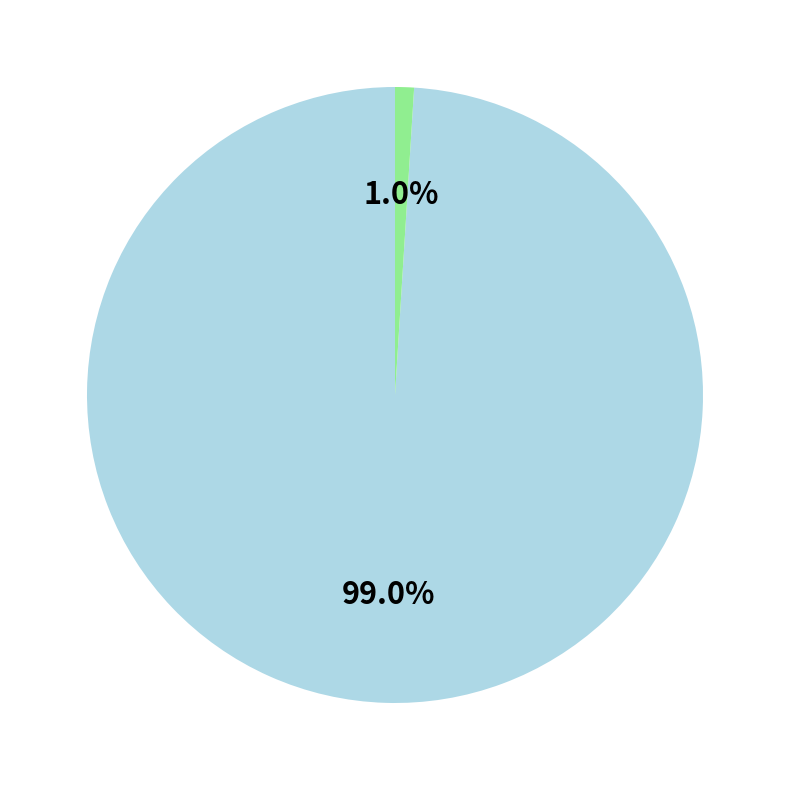

Is there a majority slice in this chart?

Yes